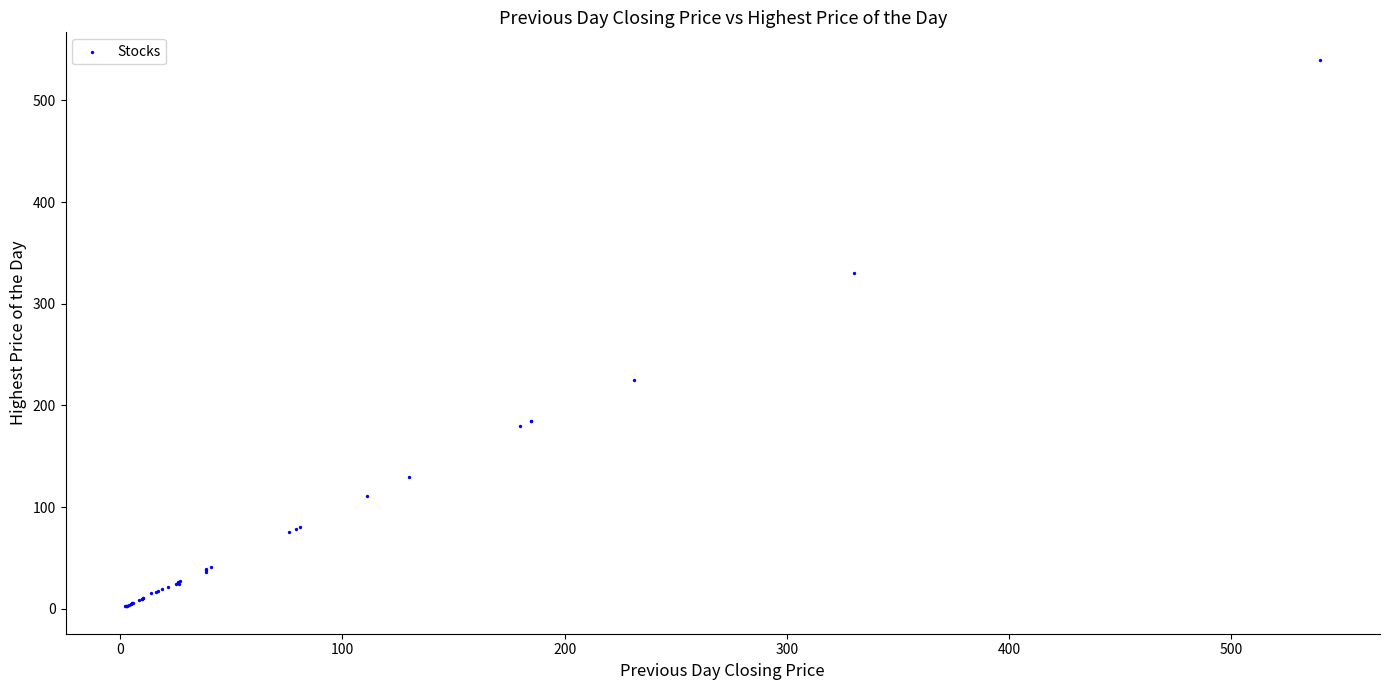

What Y value in the scatter plot is closest to 271?

225.0